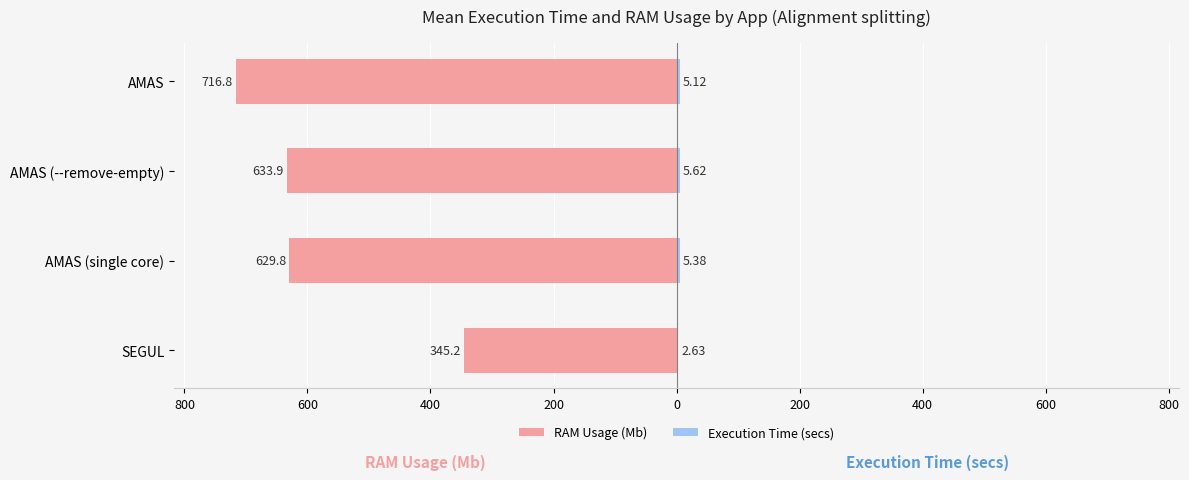

Reading left to right, list all the values displayed in this chart.

RAM Usage (Mb): -716.8	-633.9	-629.8	-345.2
Execution Time (secs): 5.1	5.6	5.4	2.6